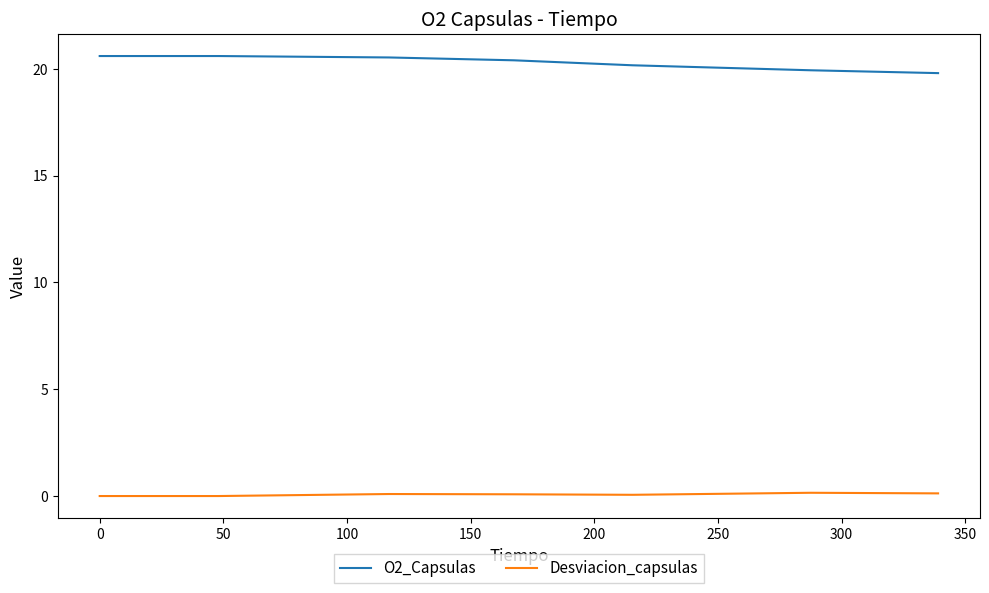

True or false: O2_Capsulas and Desviacion_capsulas intersect in this chart.

False